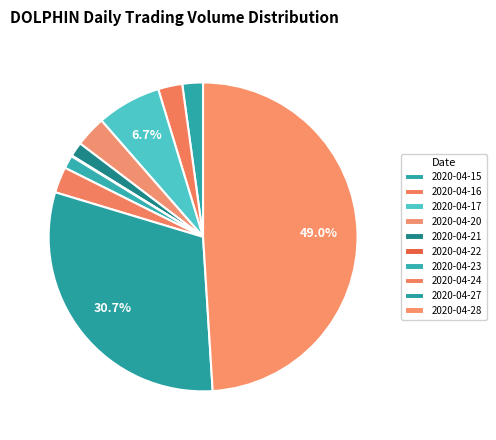

Between 2020-04-22 and 2020-04-16, which is larger?

2020-04-16